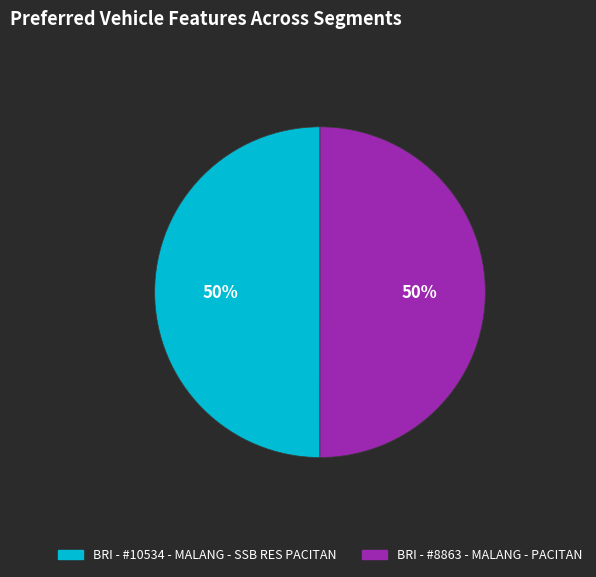

Is it true that BRI - #8863 - MALANG - PACITAN is 63% of the pie?

False